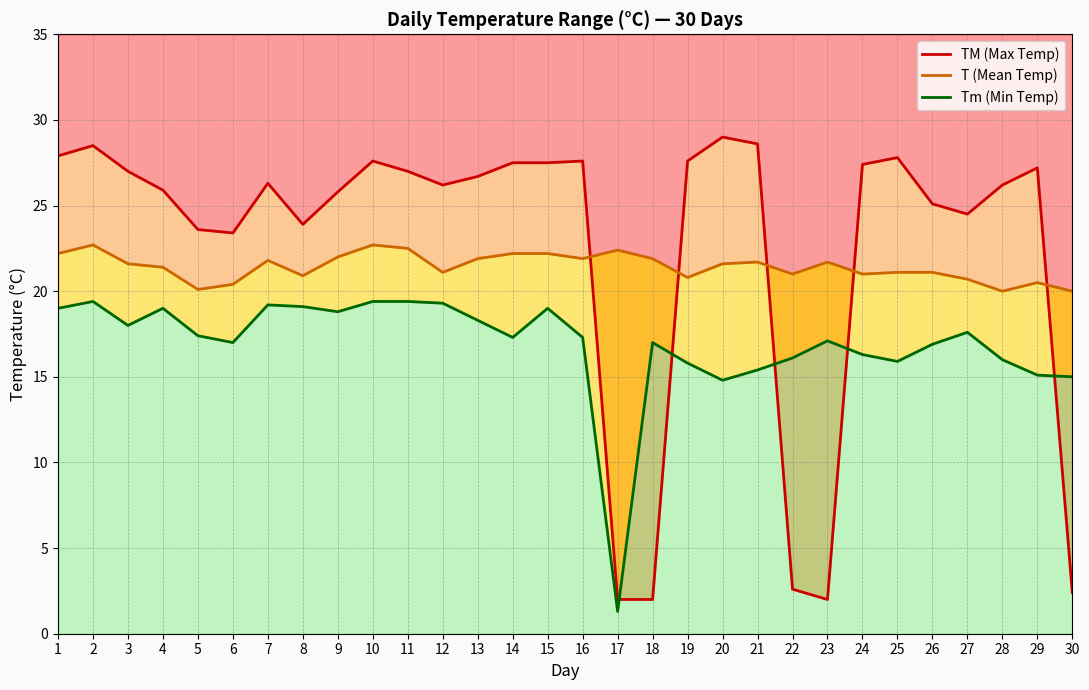

At which category does T (Mean Temp) reach its first local peak?

2